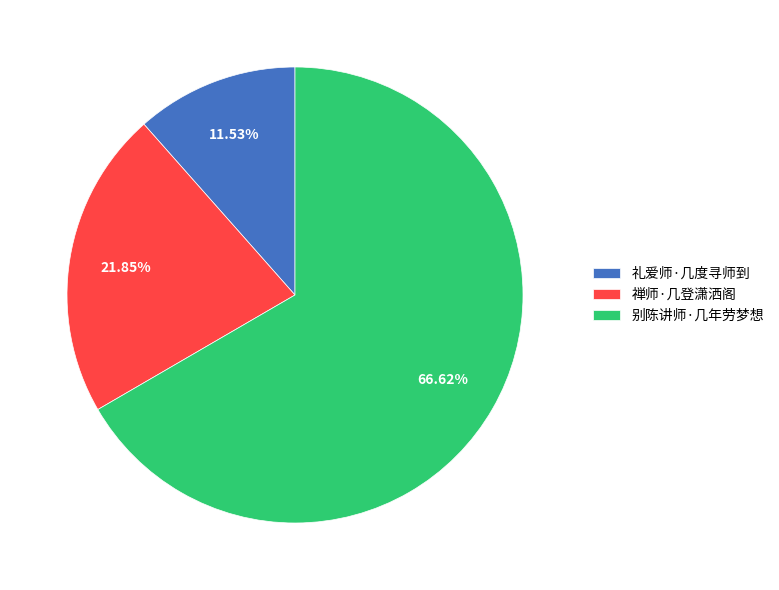

To the nearest percent, what portion does 礼爱师·几度寻师到 represent?

12%